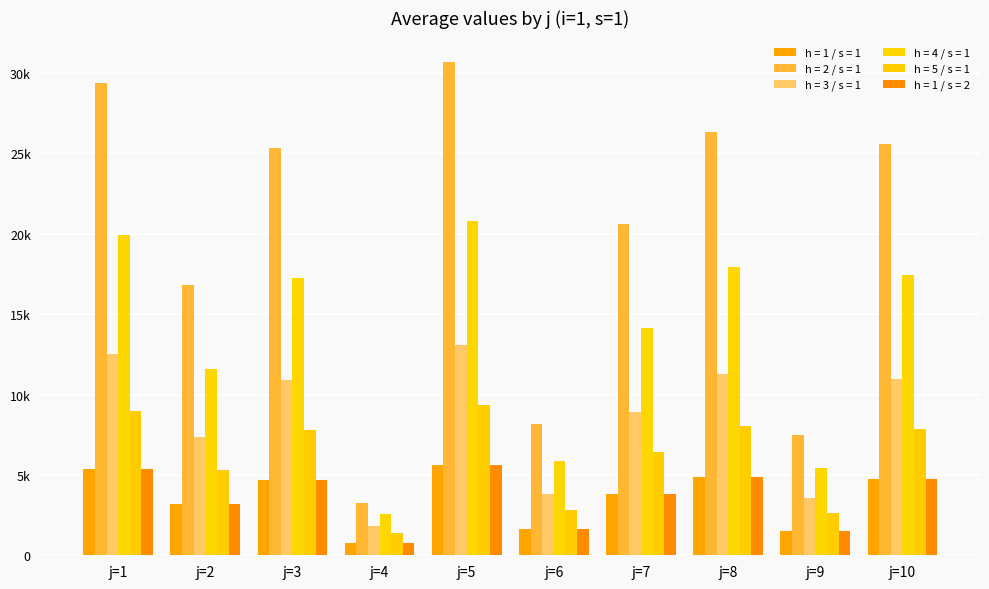

Does the chart contain stacked bars?

No